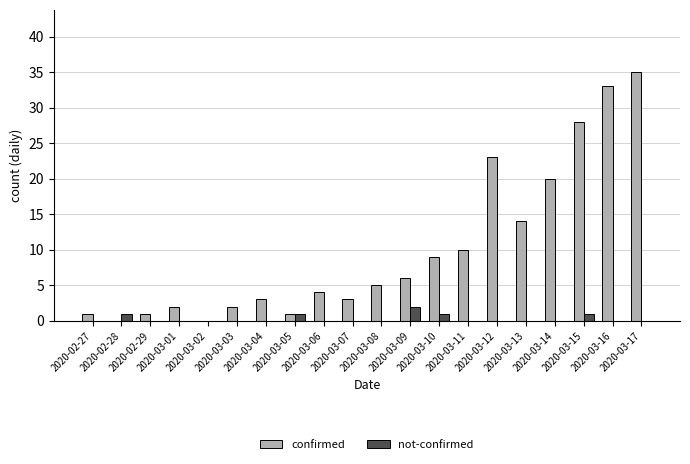

The confirmed series shows 36 at 2020-03-12. True or false?

False